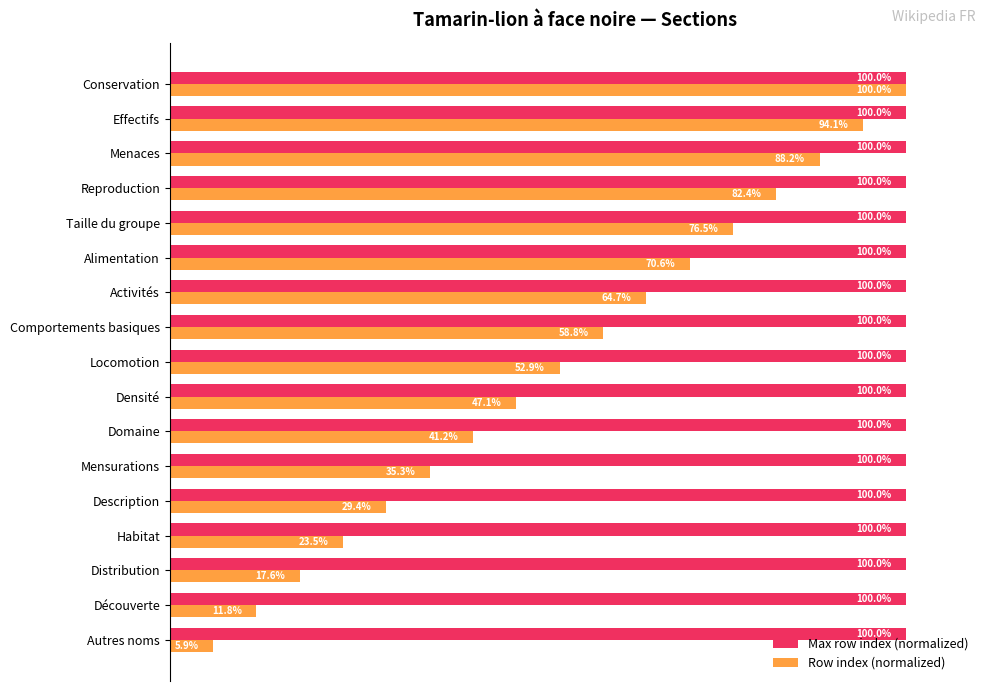

At which category is the sum across all series the highest?

Conservation